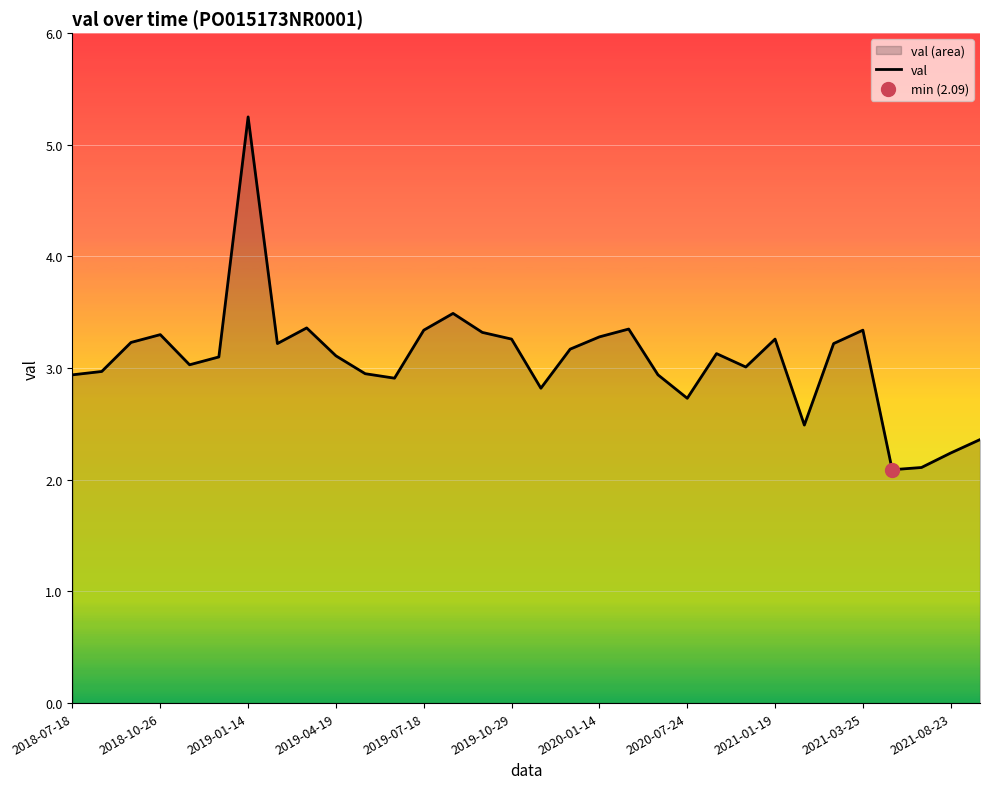

True or false: the data has more than 0 interior local peaks.

True